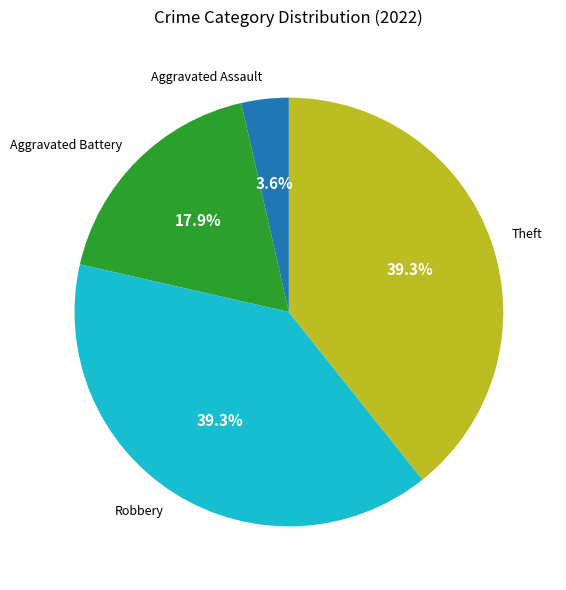

Which category has the smallest portion of the pie?

Aggravated Assault